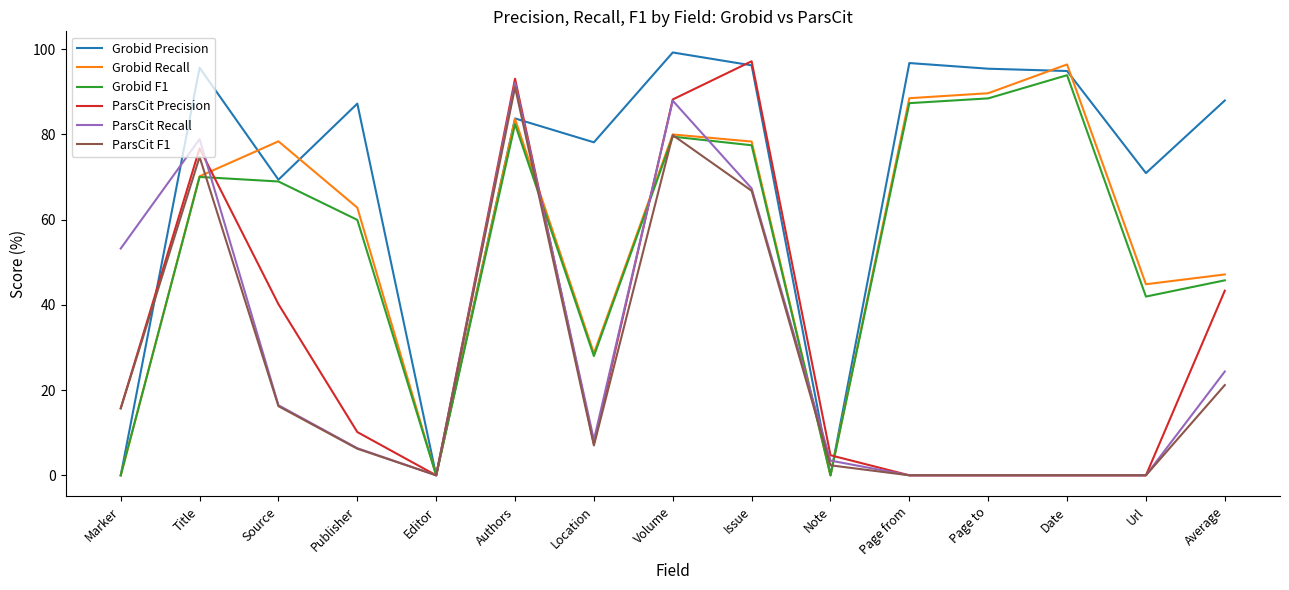

Is it true that Grobid Recall equals 48.8 at Editor?

False